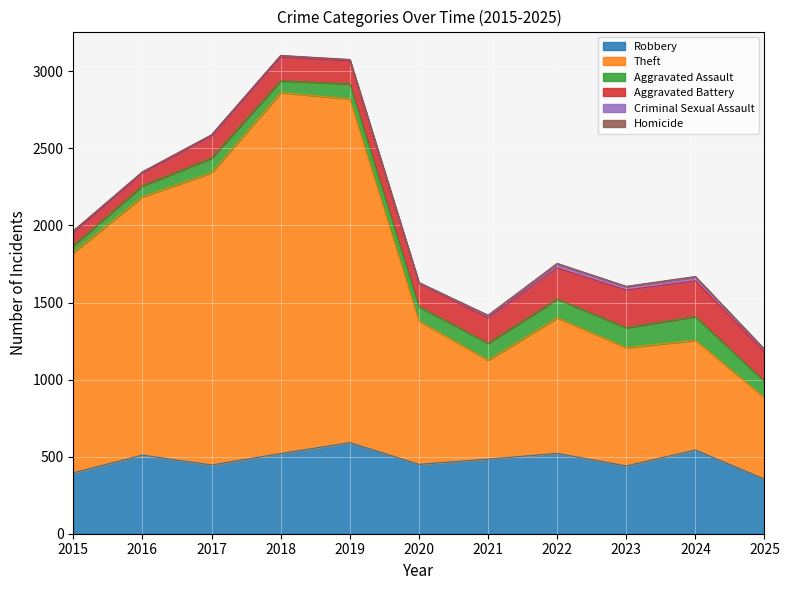

Read the Criminal Sexual Assault value at 2020.

3